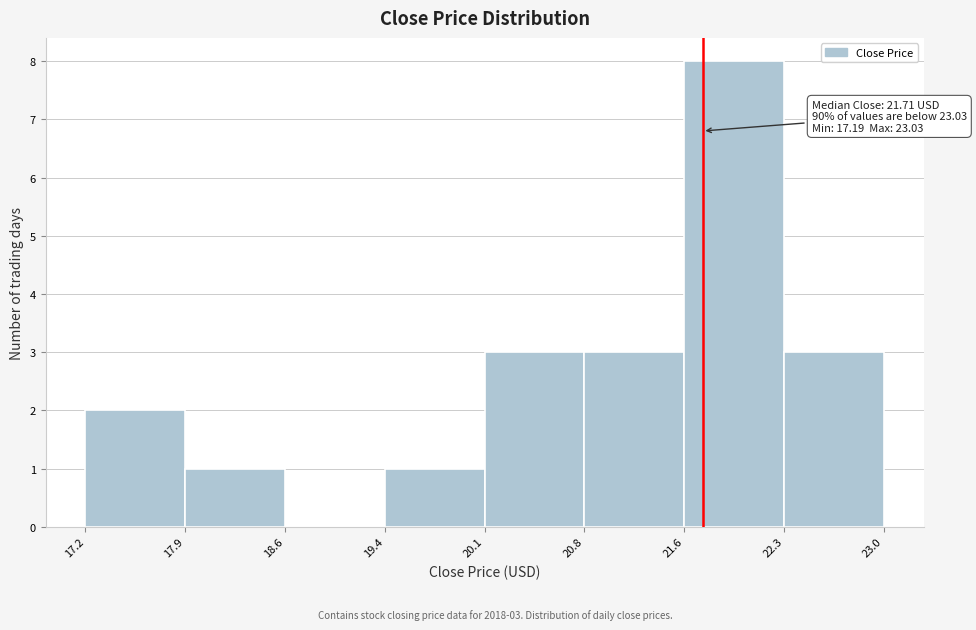

Which range on the x-axis has the tallest bar?

21.6 to 22.3